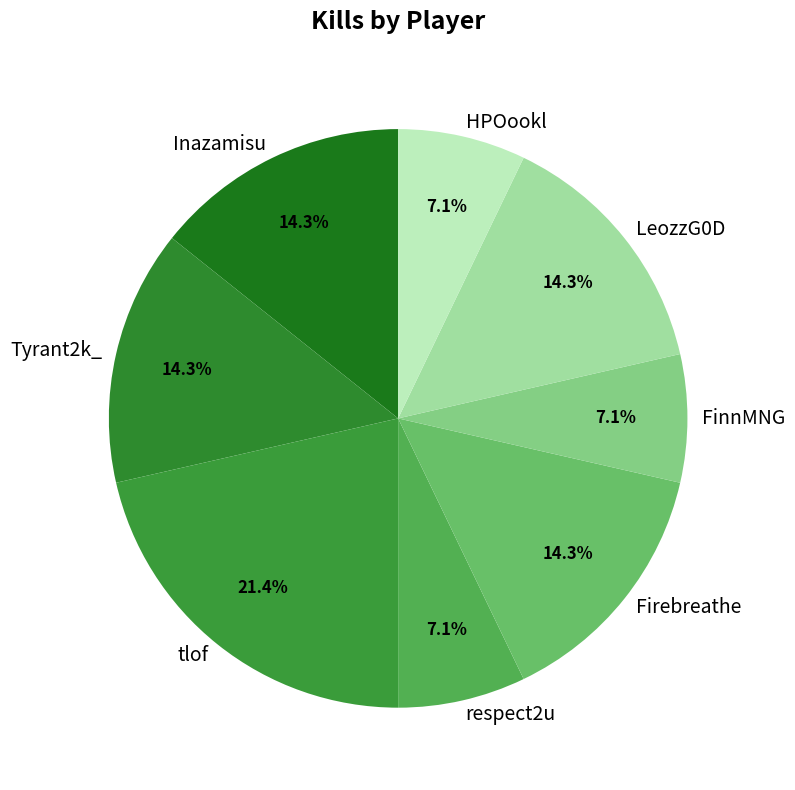

Approximately how many times larger is the value at Tyrant2k_ compared to Inazamisu?

1.0